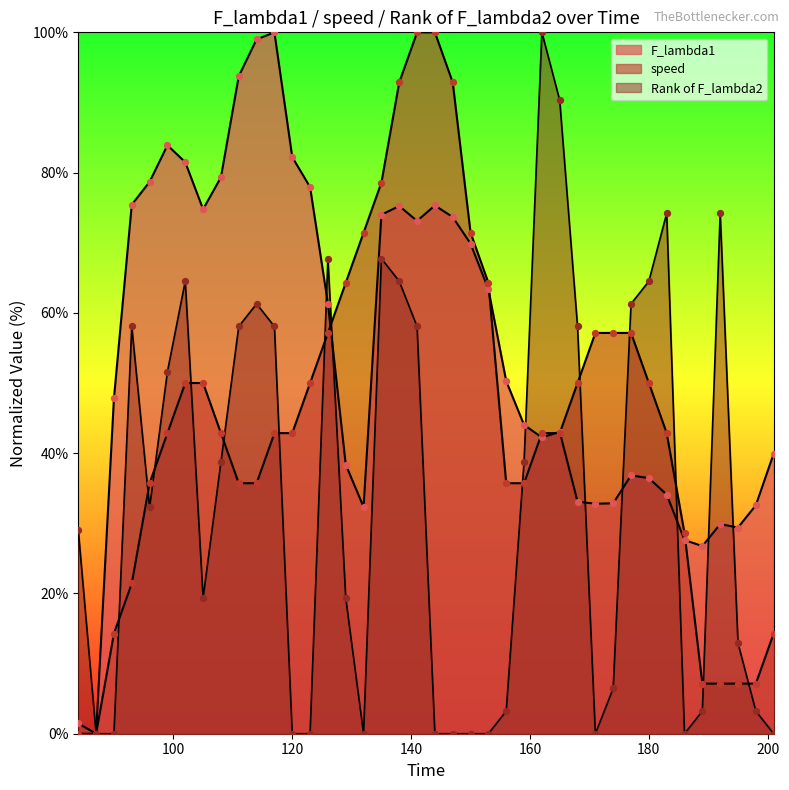

Which series contains the highest Y value?

F_lambda1